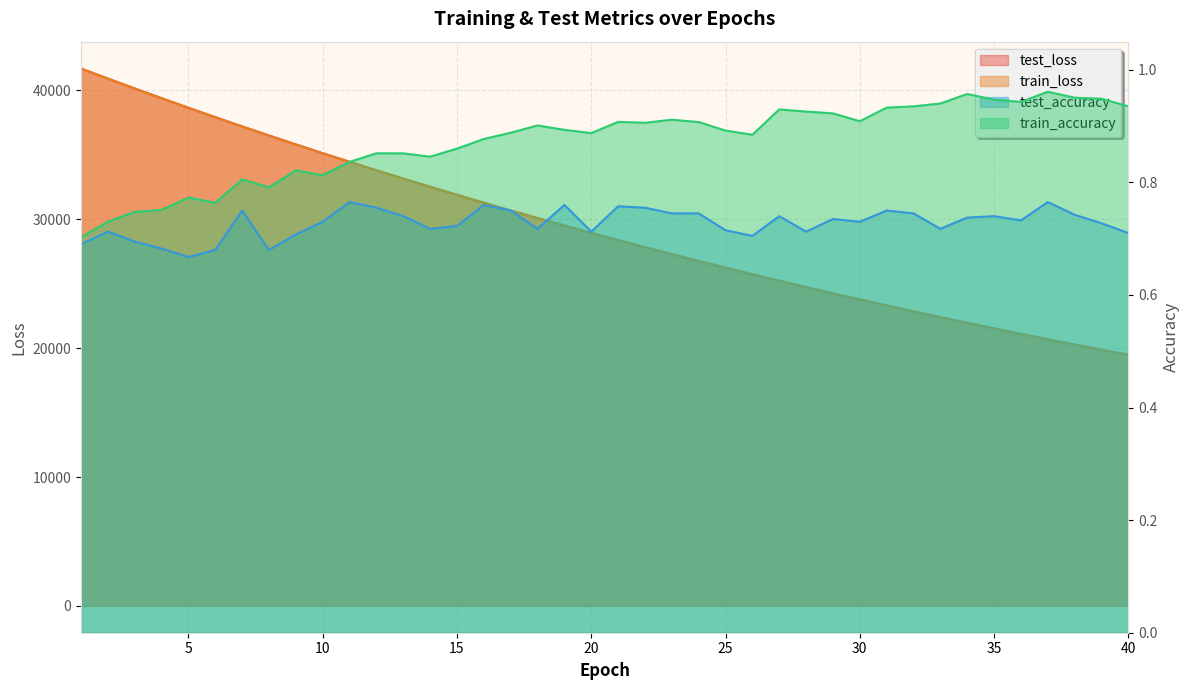

Between 32 and 40, which is larger?

32